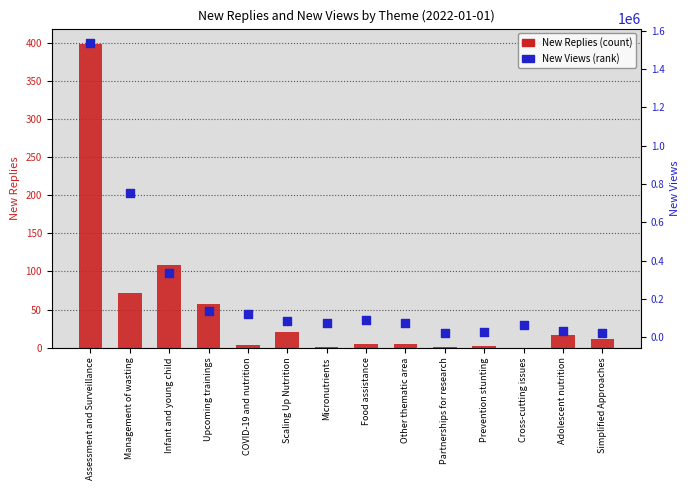

Which series has the largest total across all categories?

New Views